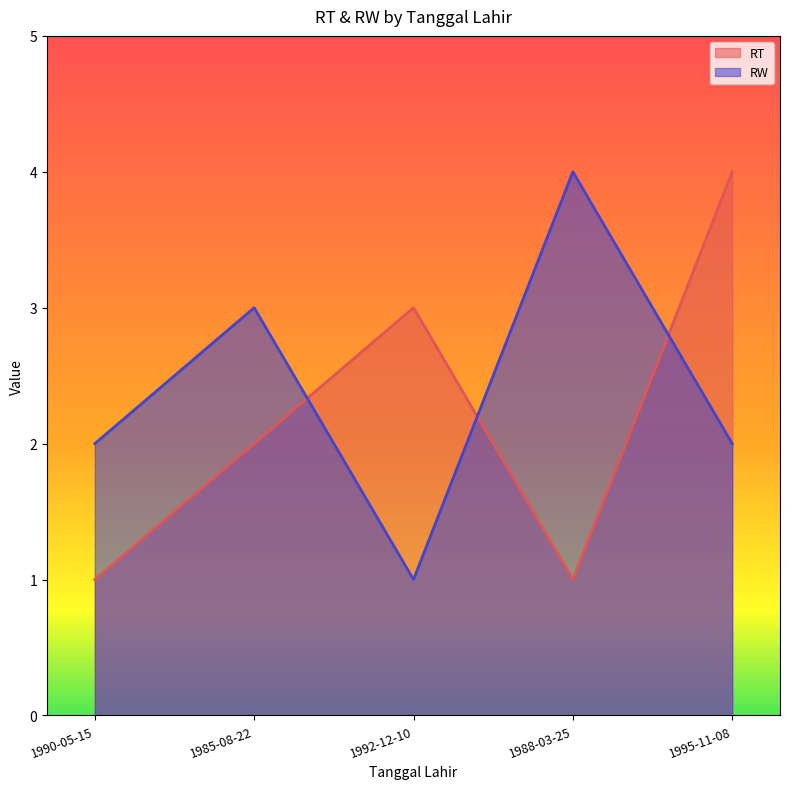

What is the difference between the maximum and minimum values in the RT series?

3